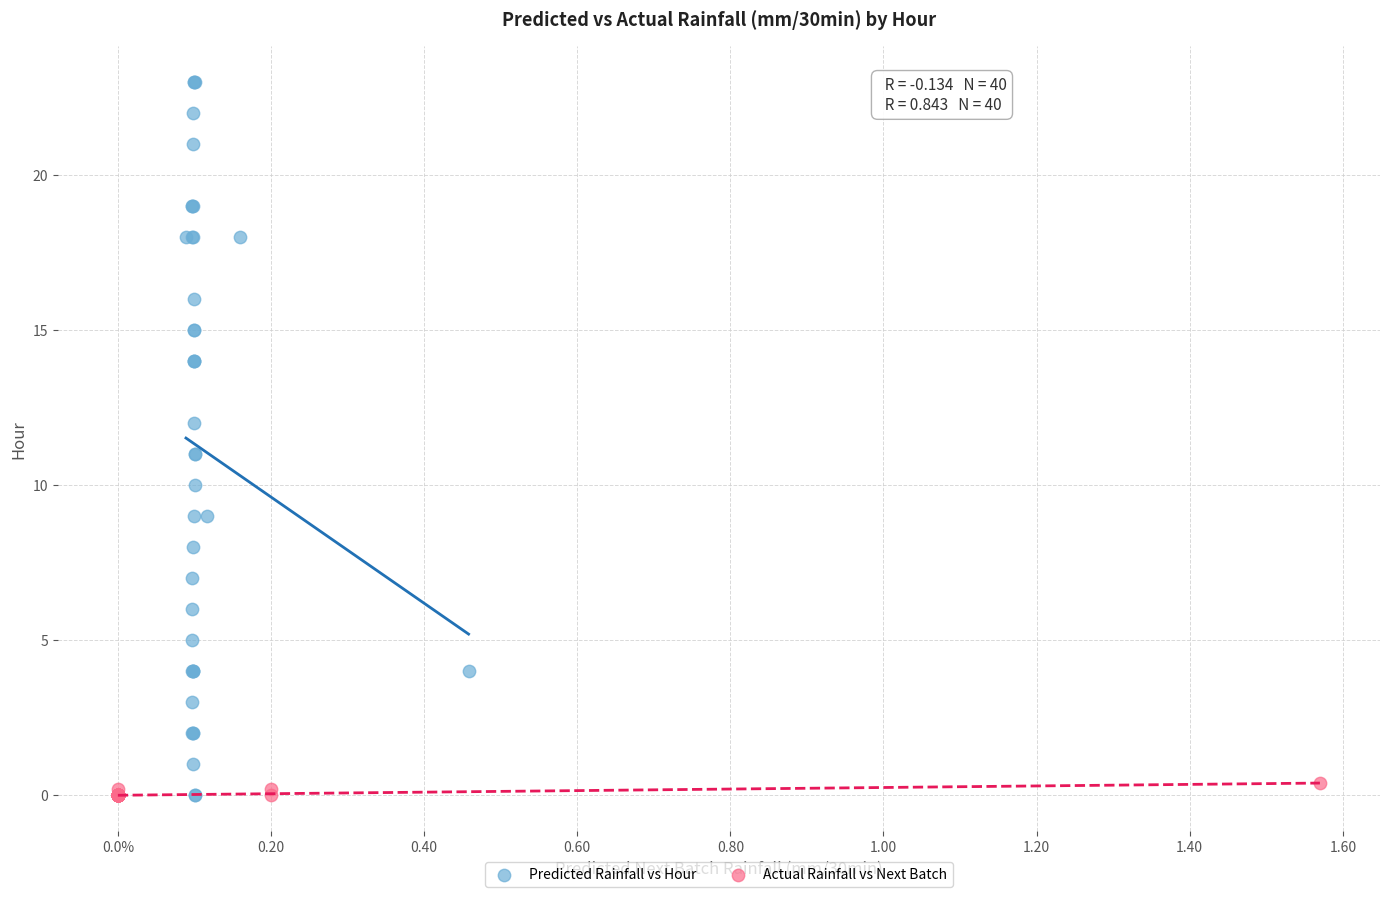

Which series reaches the maximum Y coordinate?

Predicted Rainfall vs Hour